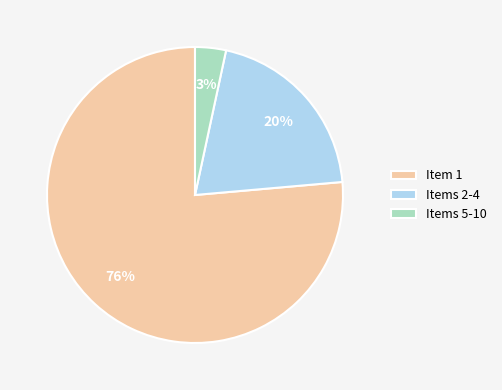

True or false: Items 2-4 accounts for 20% of the total.

True